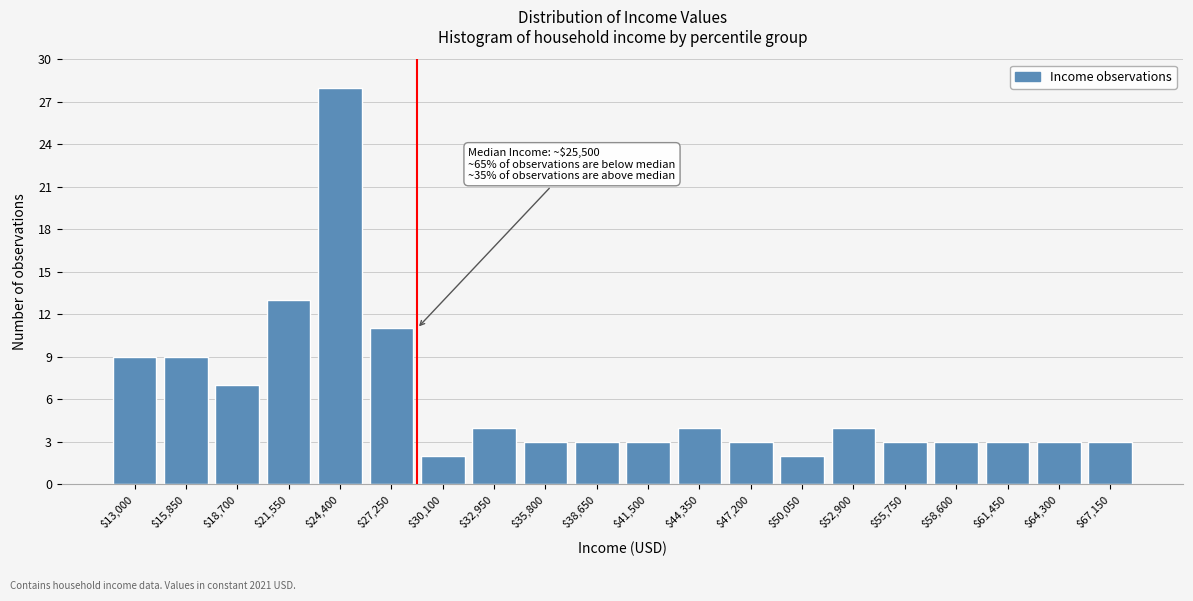

Reading right to left, what are all the values shown in this chart?

3	3	3	3	3	4	2	3	4	3	3	3	4	2	11	28	13	7	9	9